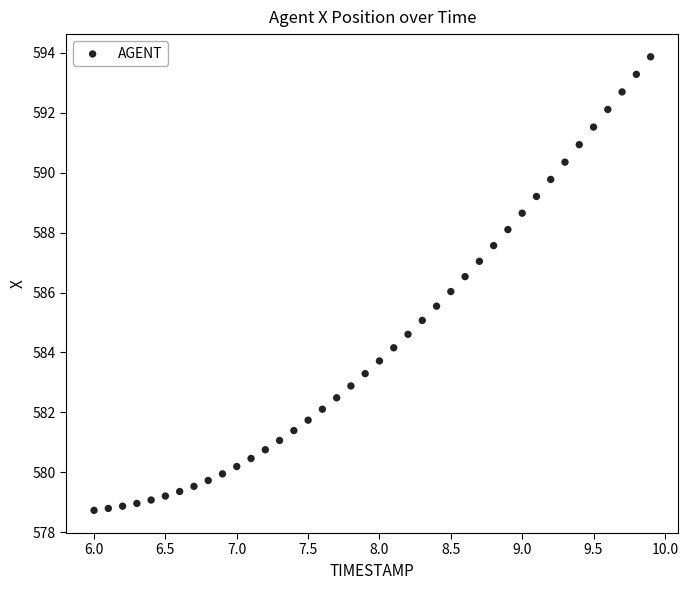

What is the range of X values (max minus min)?

3.9